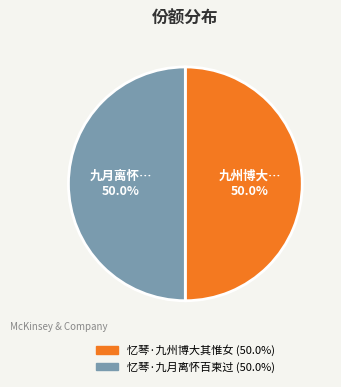

Approximately how many times larger is the value at 忆琴·九月离怀百柬过 compared to 忆琴·九州博大其惟女?

1.0